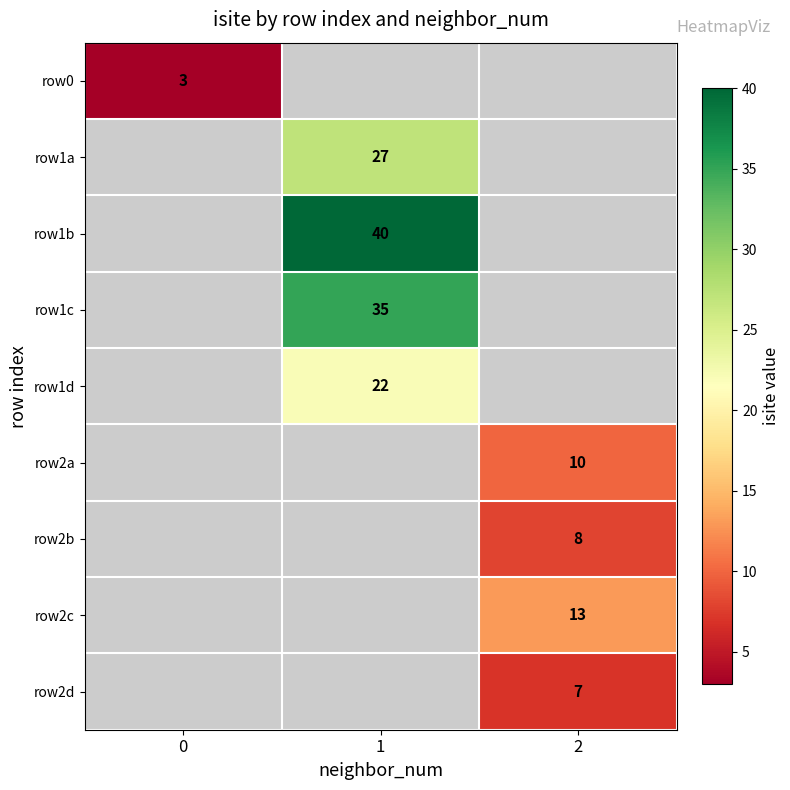

Is it true that row1d equals 22 at 1?

True